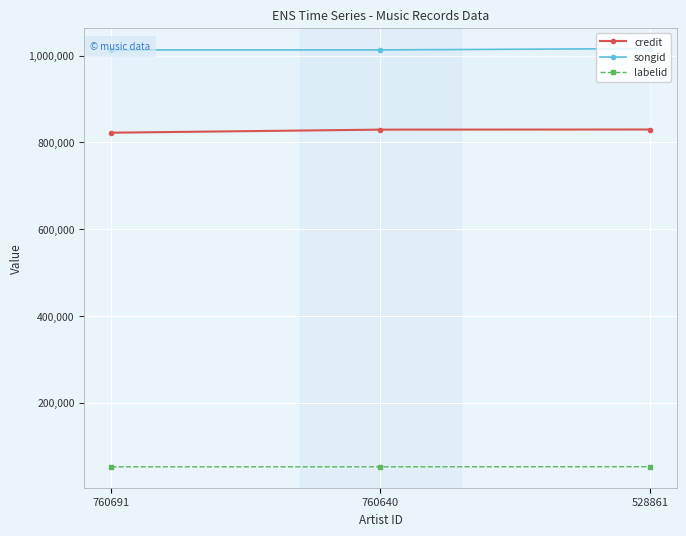

Between 760691 and 760640, which series saw the biggest shift?

credit